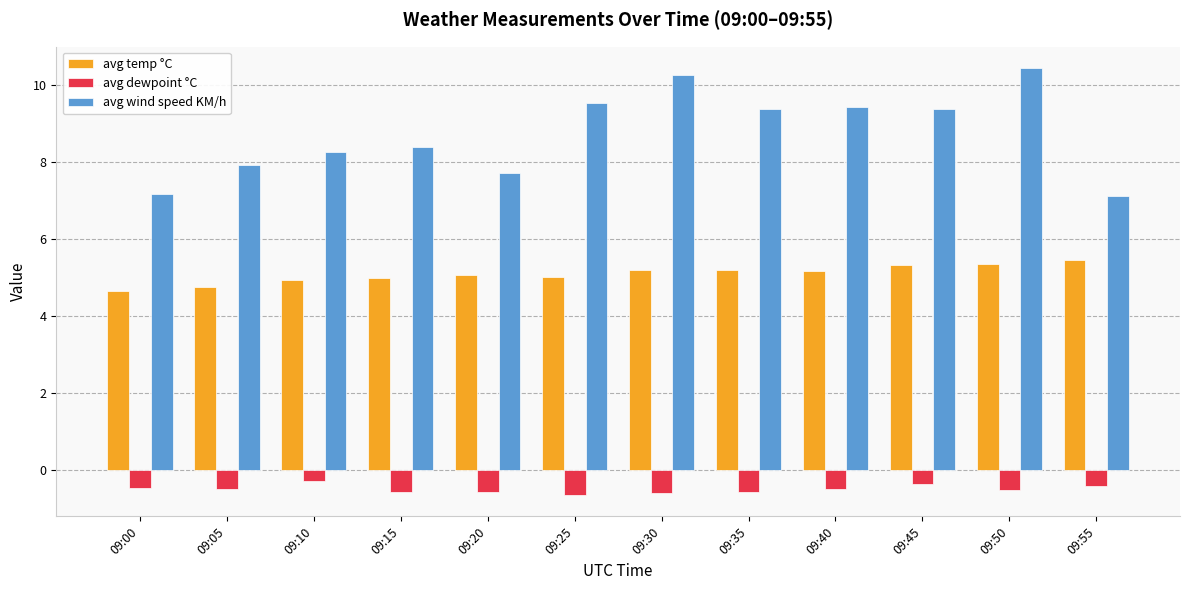

How many categories are shown in the chart?

12